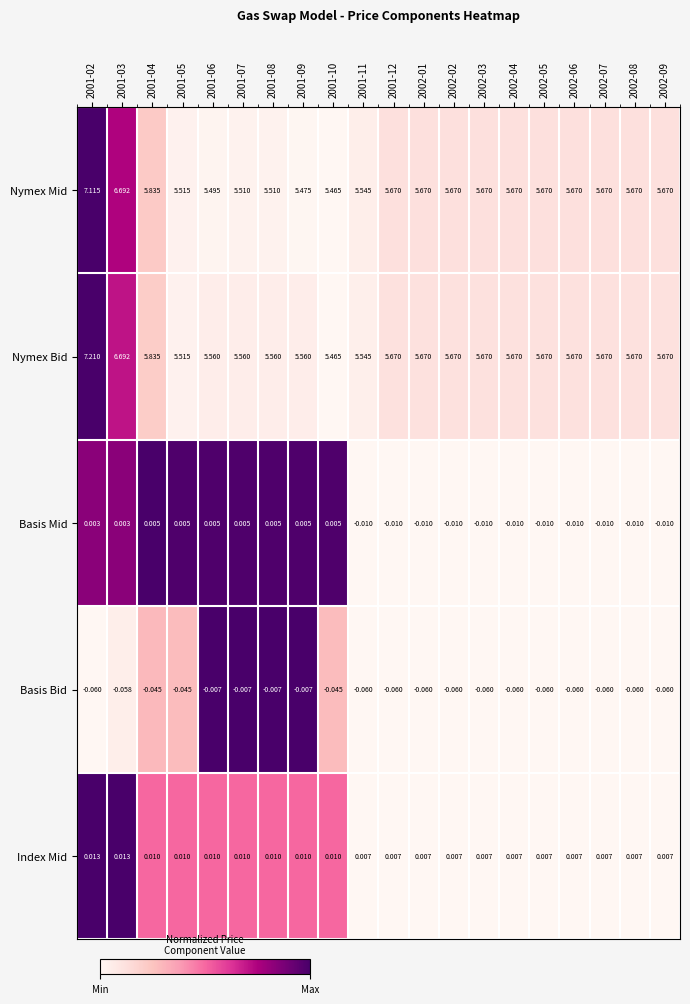

Is the value of Basis Bid at 2002-03 greater than the value of Index Mid at 2002-06?

No